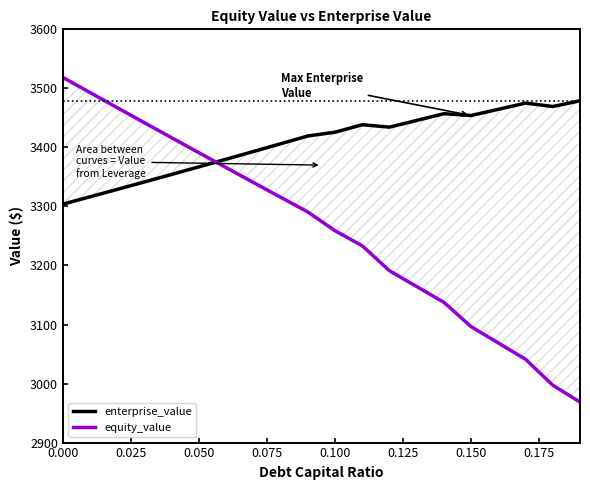

Reading left to right, transcribe all the data shown in this chart.

enterprise_value: 3303.9	3316.4	3328.9	3341.5	3354.3	3367.1	3380.0	3393.0	3406.2	3419.4	3425.7	3438.4	3434.3	3445.7	3457.1	3454.0	3464.5	3475.1	3469.3	3479.0
equity_value: 3518.6	3492.9	3467.3	3441.8	3416.3	3391.0	3365.8	3340.6	3315.6	3290.6	3258.8	3233.4	3191.1	3164.3	3137.5	3096.3	3068.7	3041.1	2997.1	2968.6